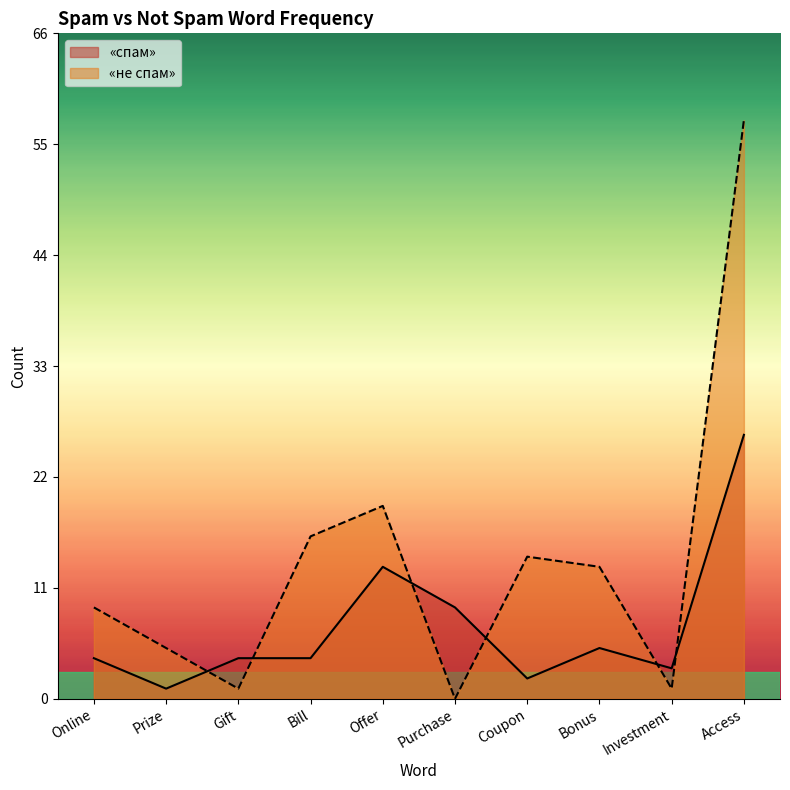

Which category has the lowest value in the spam series?

Prize